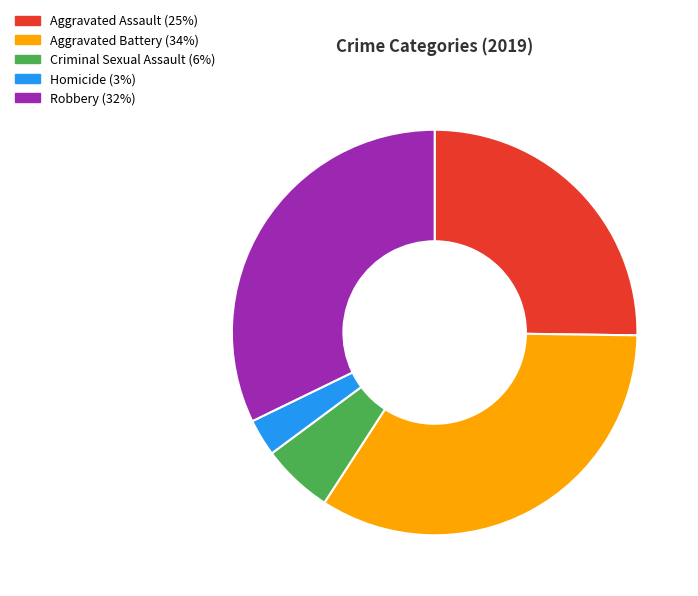

Which slice is the largest?

Aggravated Battery